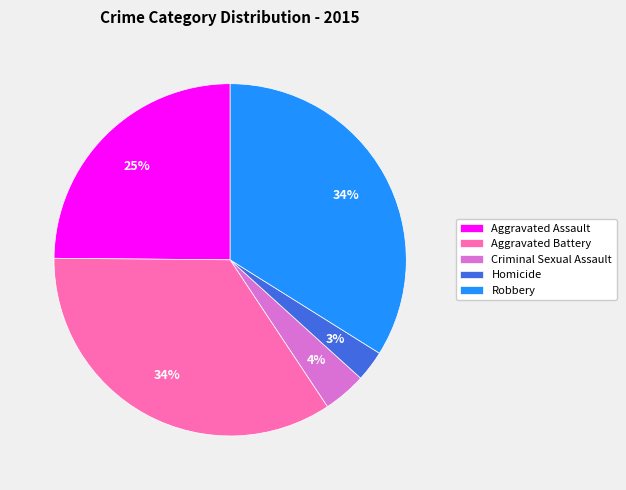

Which category has the smallest portion of the pie?

Homicide